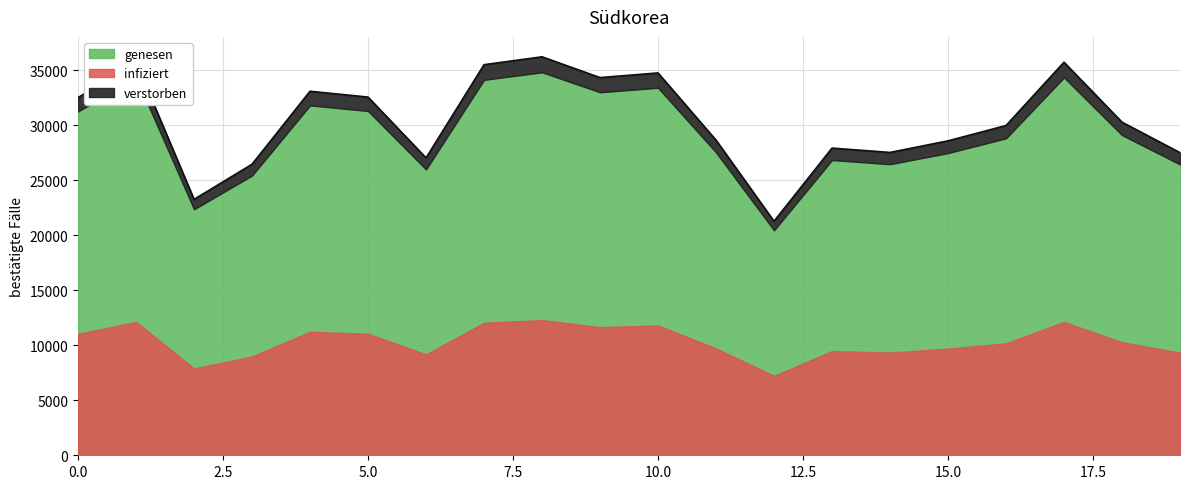

True or false: there are more than 0 points higher than both neighbors.

True